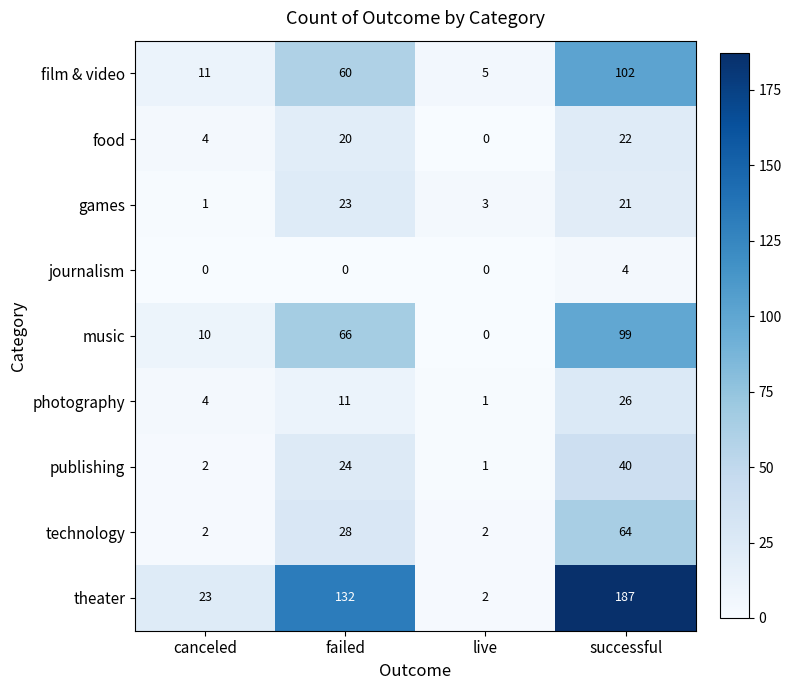

Which series has the largest total across all categories?

theater